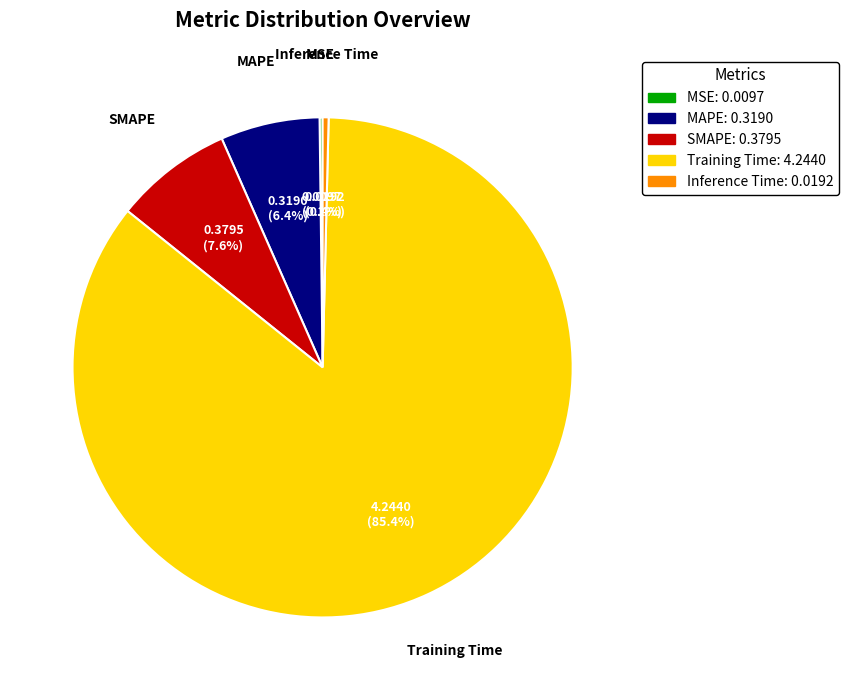

Which slice is the largest?

Training Time